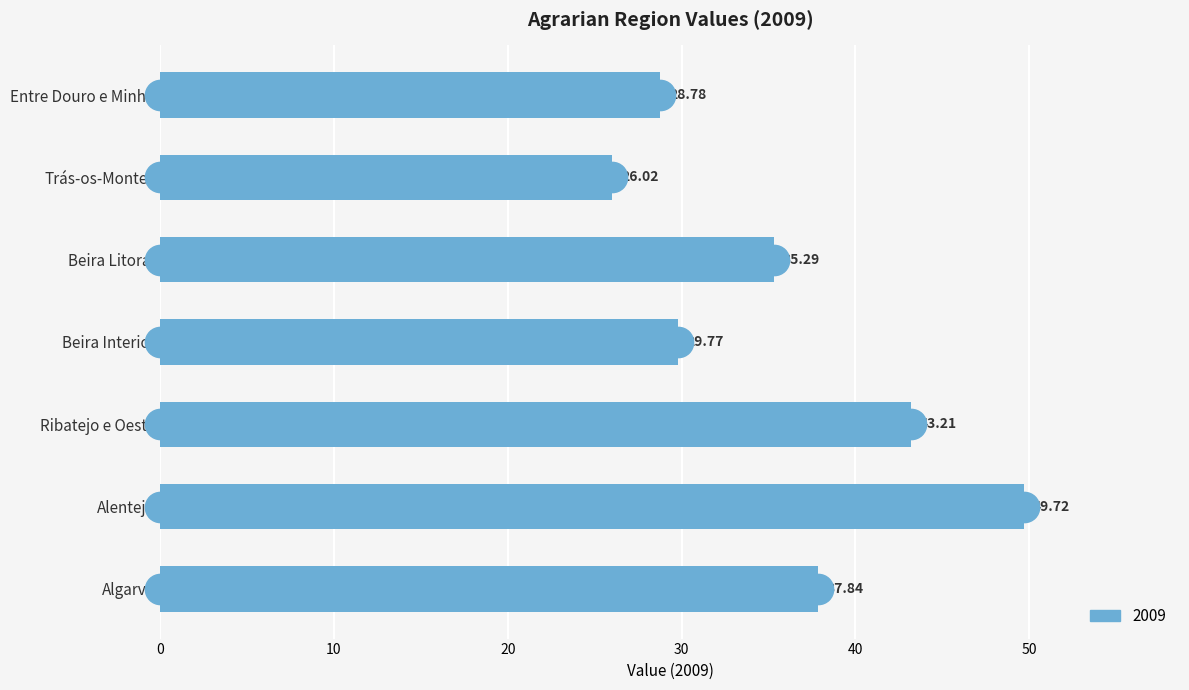

What is the label of the 5th bar from the top?

Ribatejo e Oeste